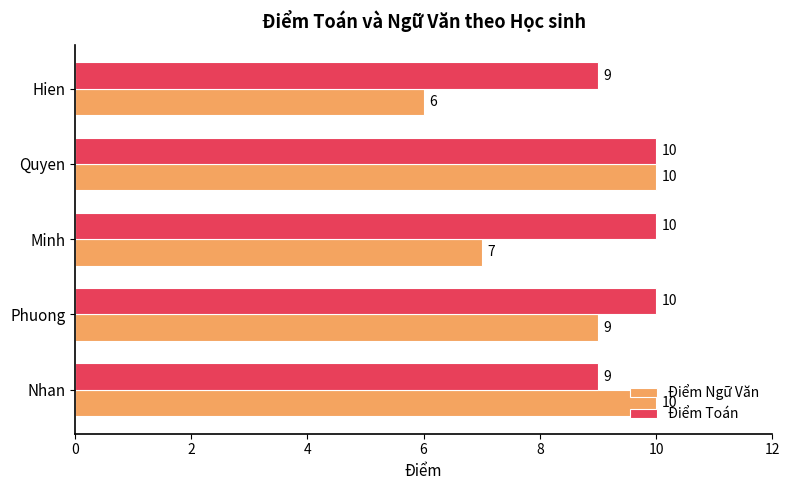

Rank the series at Phuong from lowest to highest value.

Điểm Ngữ Văn, Điểm Toán